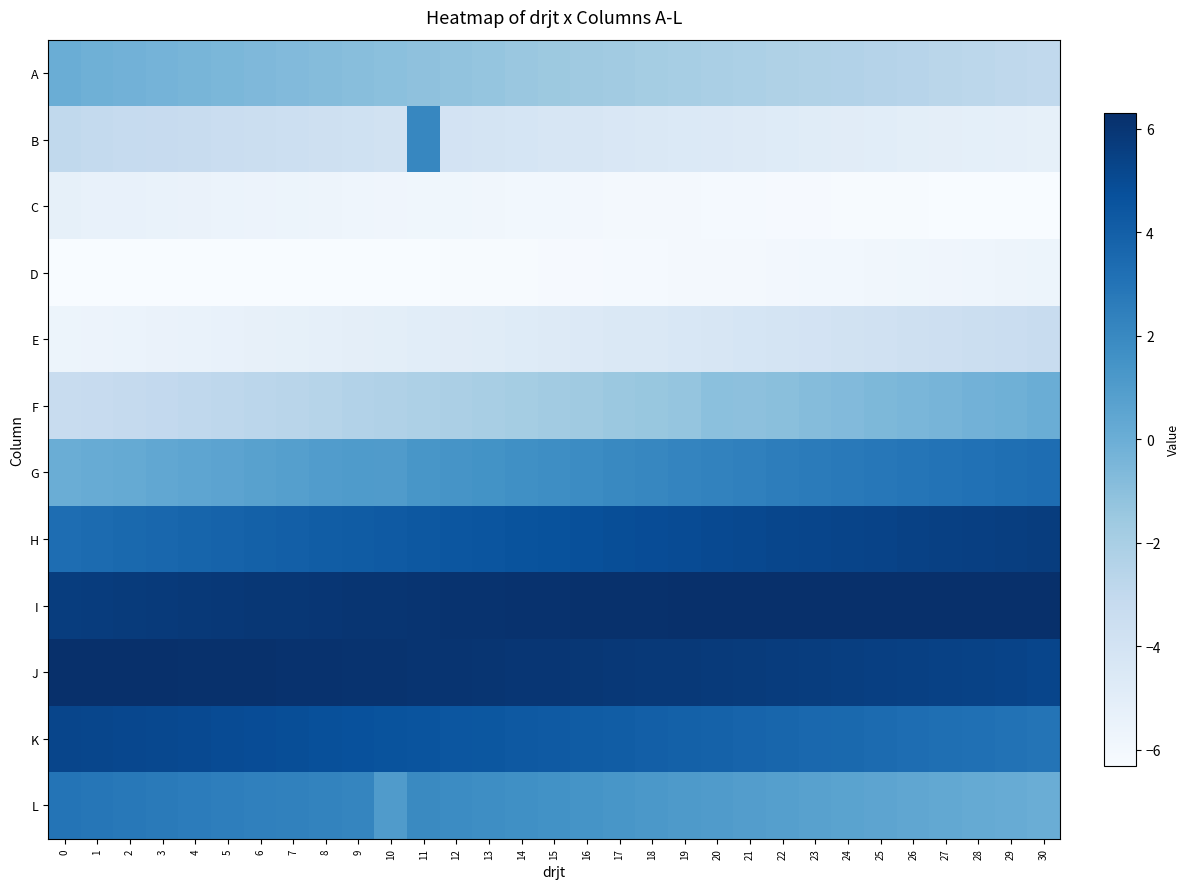

At which category is the sum across all series the highest?

11